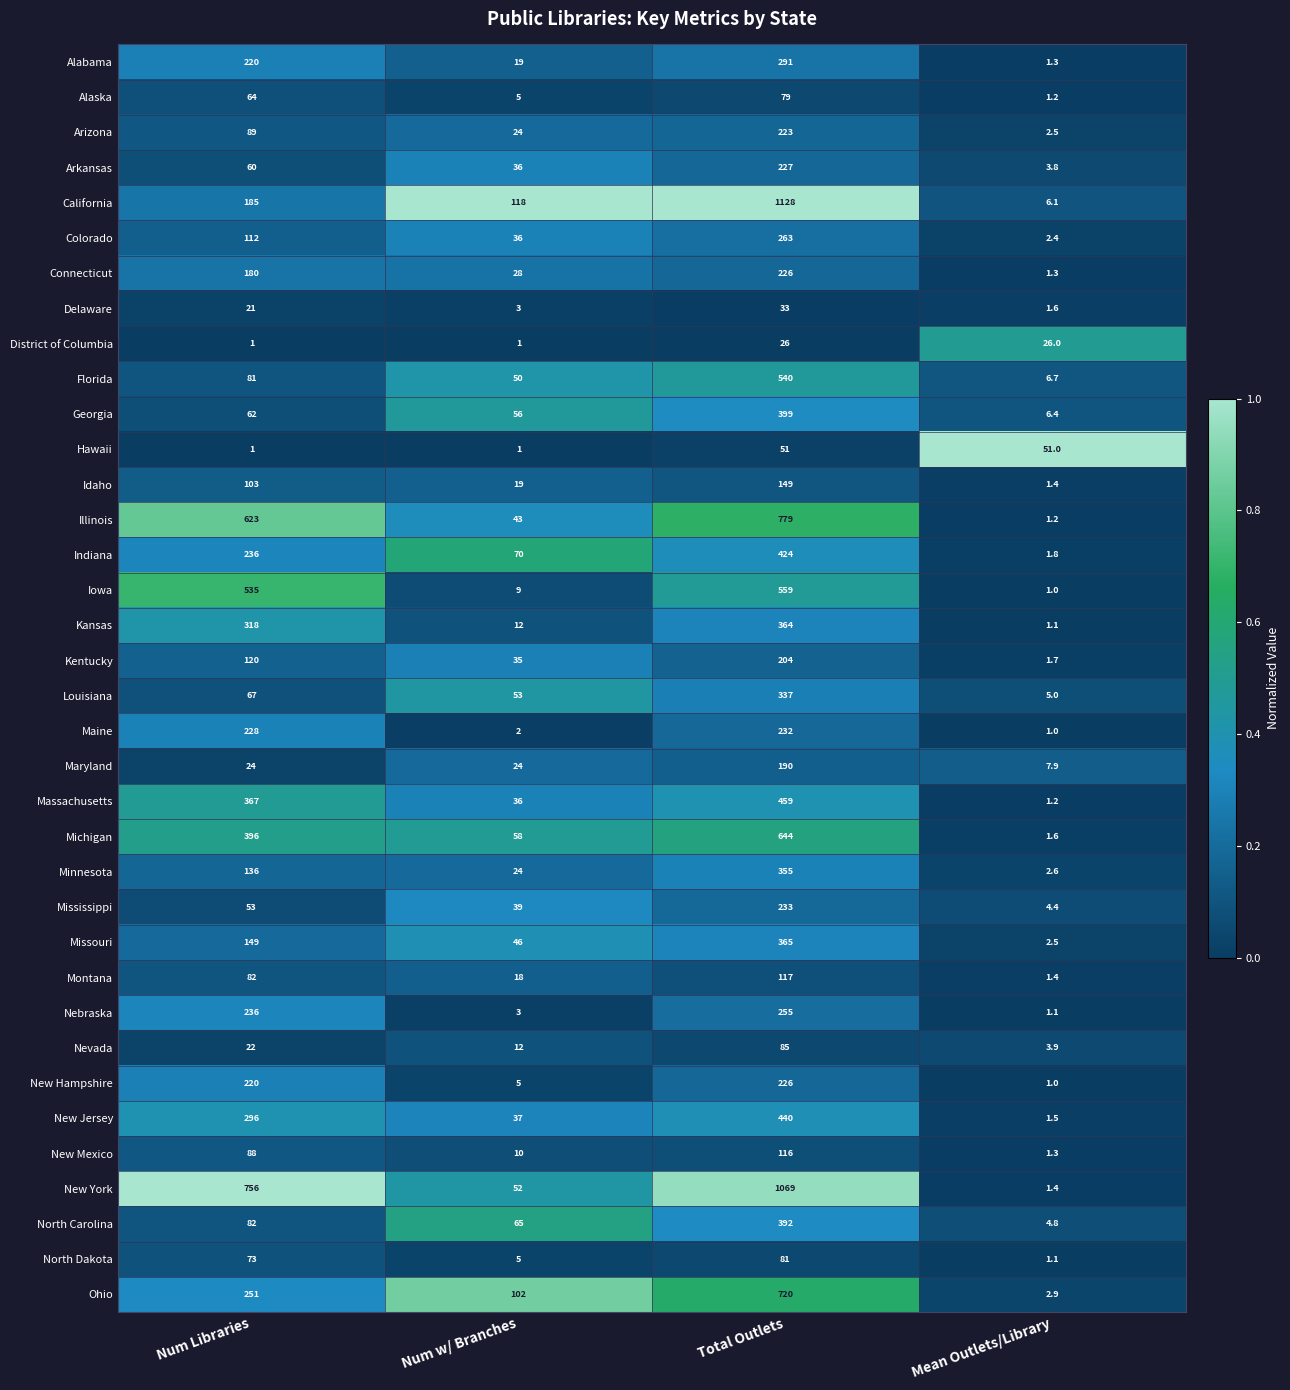

What is the smallest value displayed?

1.0